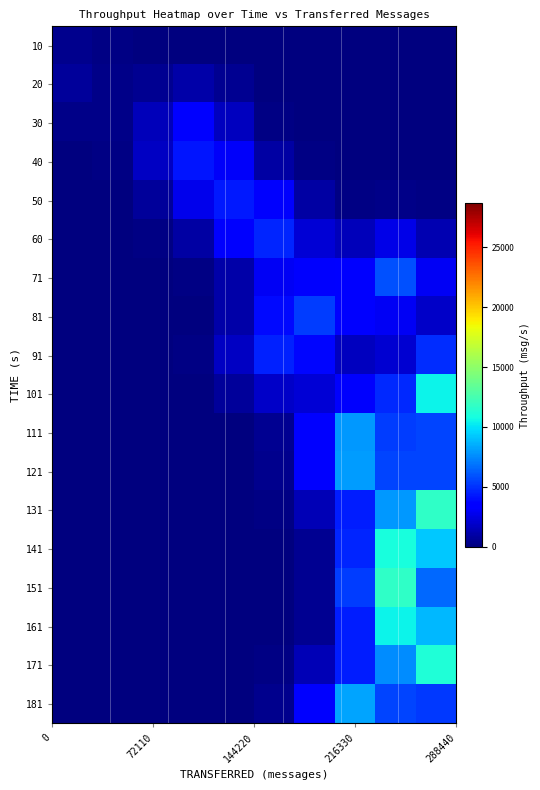

List the series in order of their peak value, lowest first.

10, 20, 30, 40, 50, 60, 91, 81, 71, 111, 121, 181, 161, 101, 141, 171, 131, 151